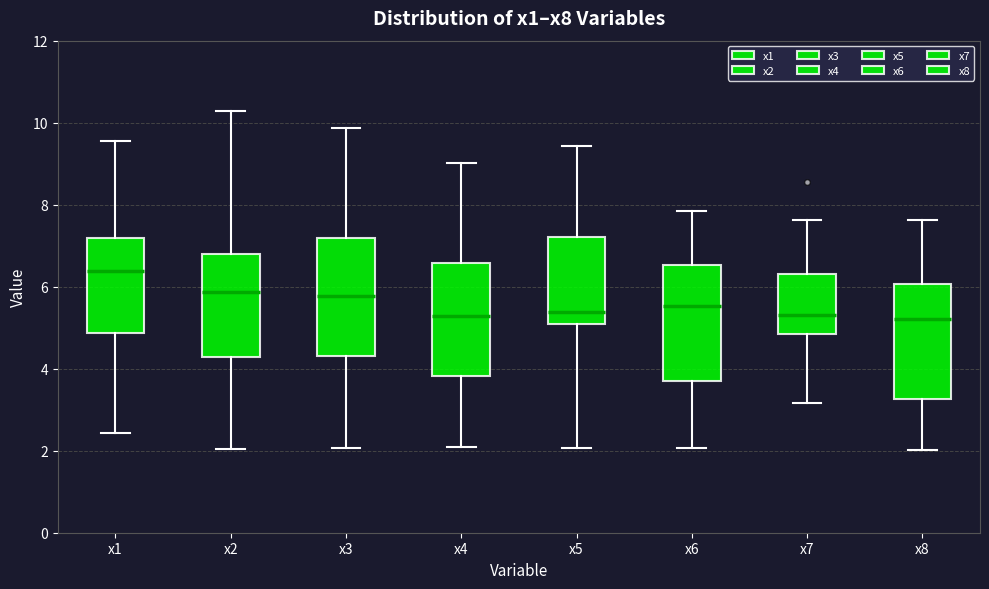

Reading left to right, transcribe this box plot: for each box, give where its median line is, the range the box spans, and where its two whiskers end, as read against the y-axis. The values are not printed on the chart, so give them approximately, as read against the axis.

x1: median 6.4, box 4.8 to 7.2, whiskers 2.4 to 9.6
x2: median 5.8, box 4.2 to 6.8, whiskers 2.0 to 10.2
x3: median 5.8, box 4.4 to 7.2, whiskers 2.0 to 9.8
x4: median 5.2, box 3.8 to 6.6, whiskers 2.0 to 9.0
x5: median 5.4, box 5.2 to 7.2, whiskers 2.0 to 9.4
x6: median 5.6, box 3.6 to 6.6, whiskers 2.0 to 7.8
x7: median 5.4, box 4.8 to 6.4, whiskers 3.2 to 7.6
x8: median 5.2, box 3.2 to 6.0, whiskers 2.0 to 7.6